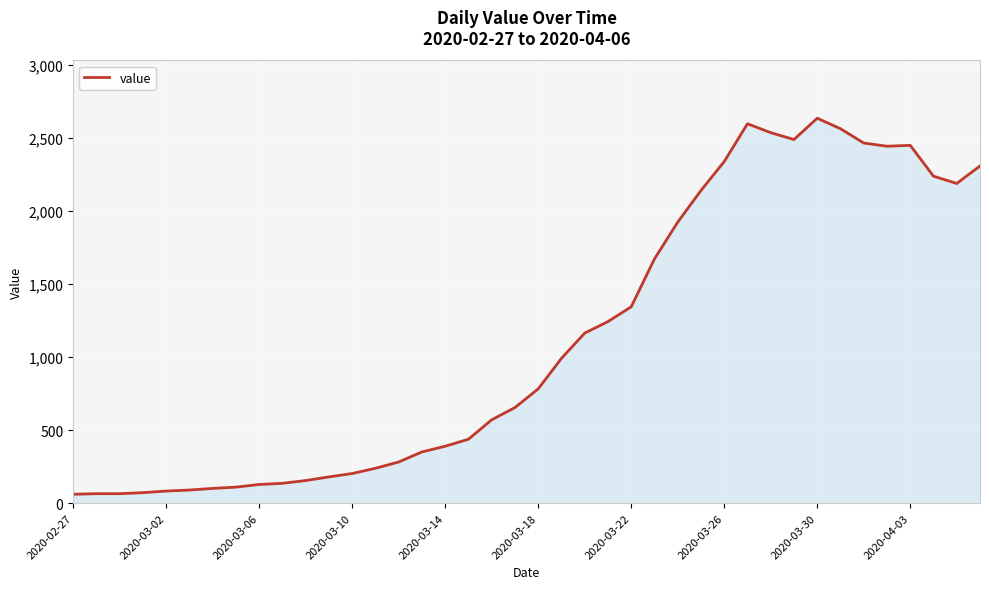

How many values are below 783?

20